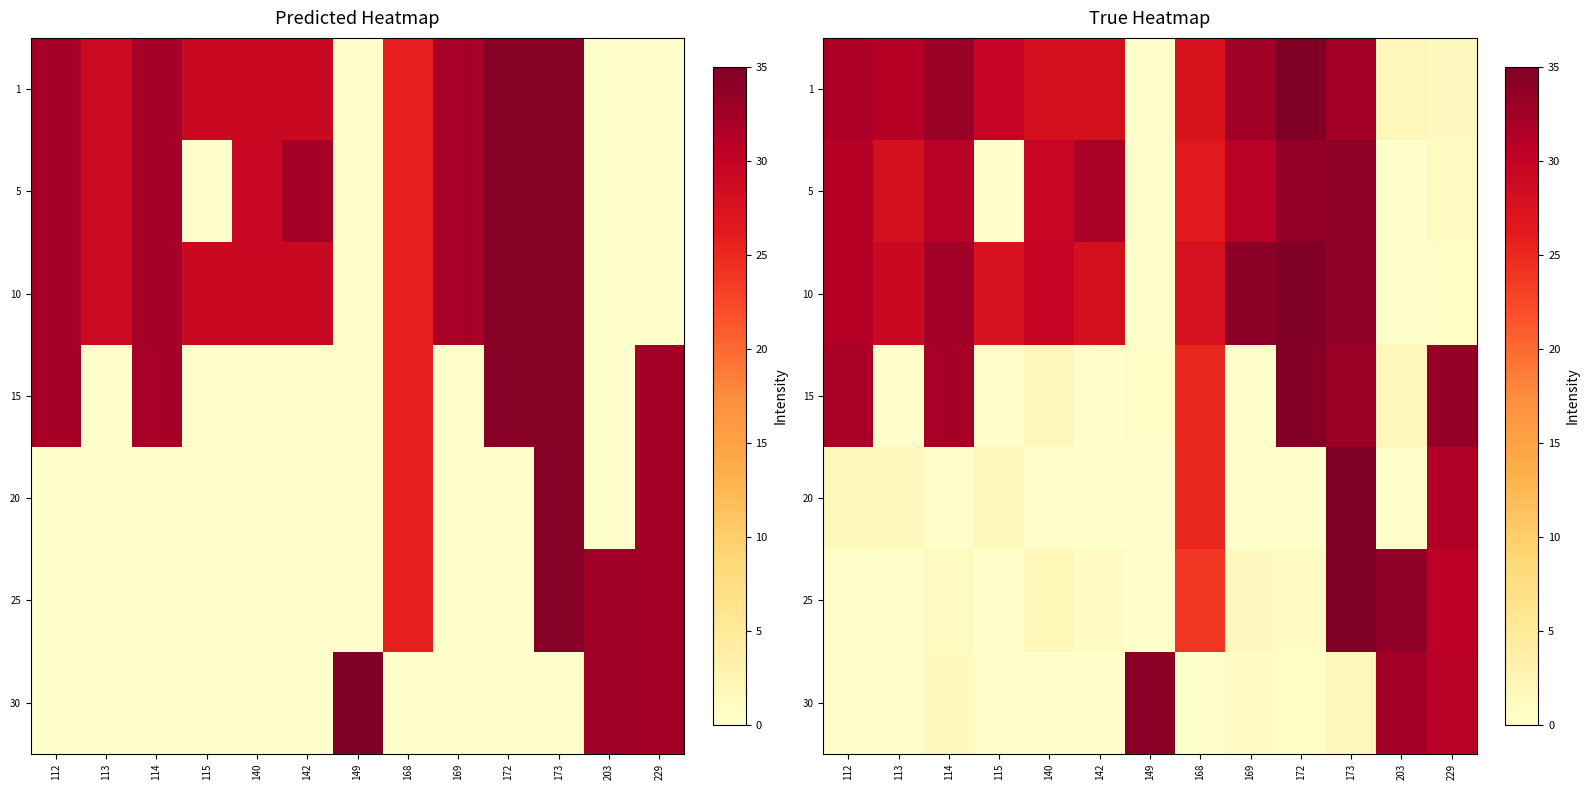

Which series has the largest total across all categories?

1